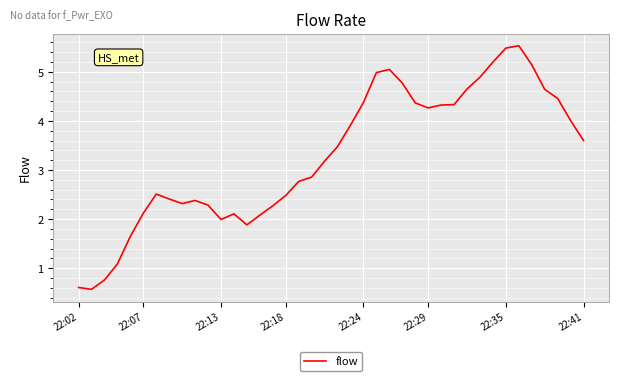

What is the difference between the maximum and minimum values?

5.0